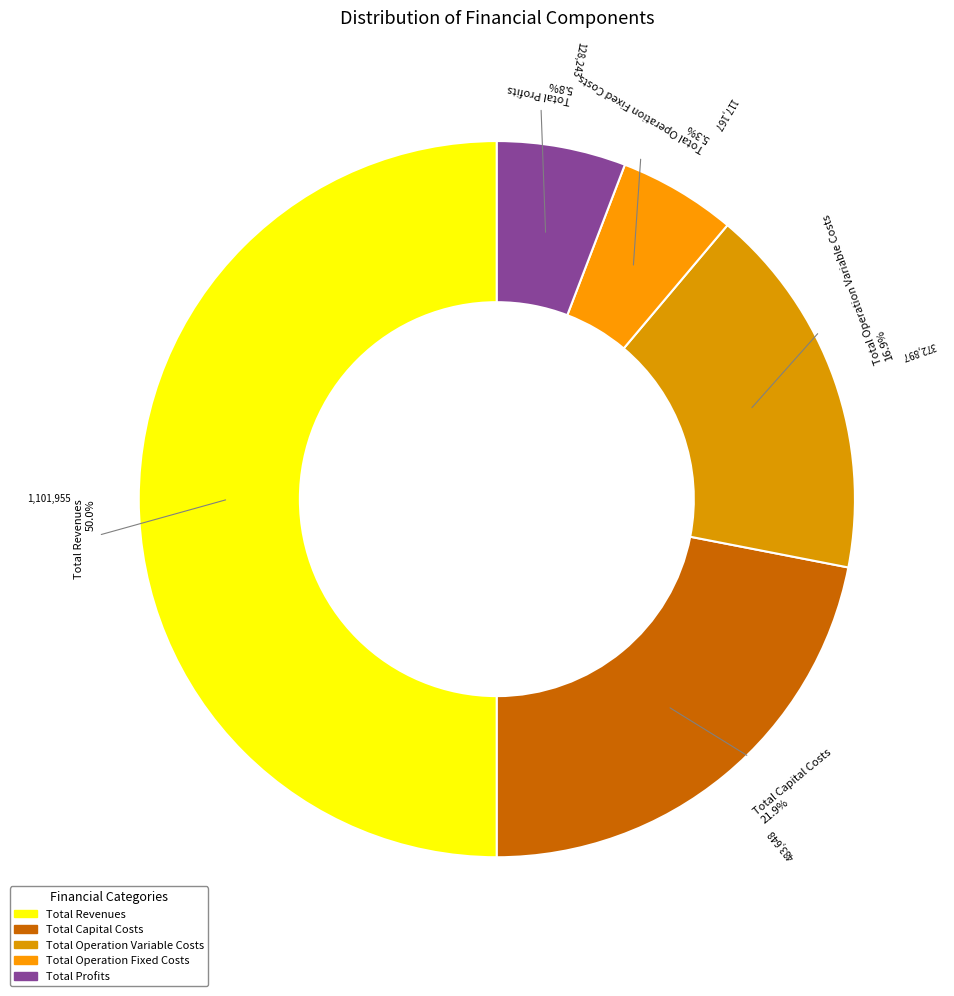

To the nearest percent, what is the average slice percentage?

20%